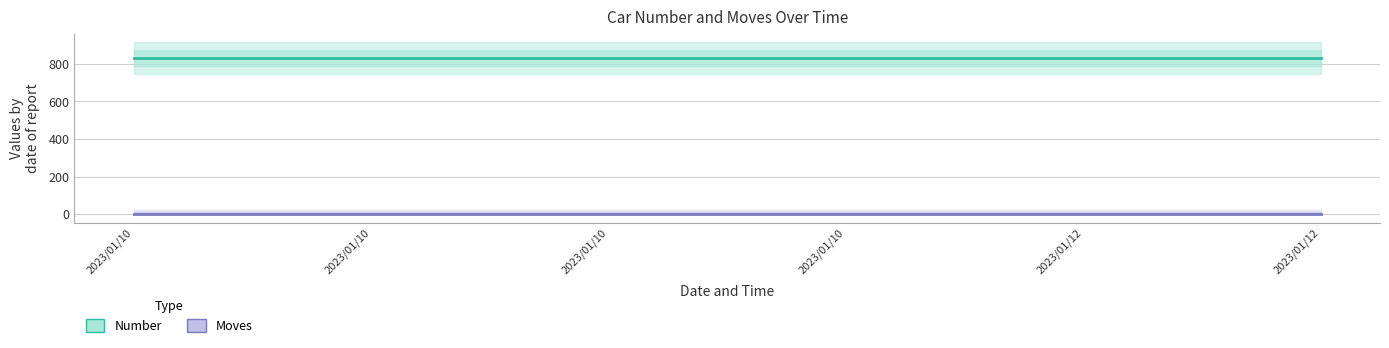

List the series in order of their peak value, highest first.

Number, Moves